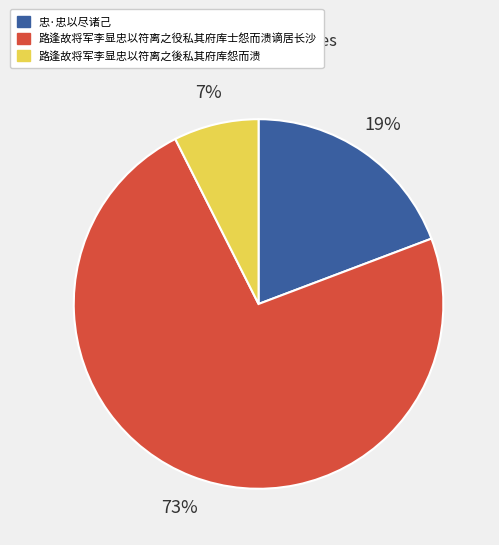

To the nearest percent, what percentage of the pie is 忠·忠以尽诸己?

19%